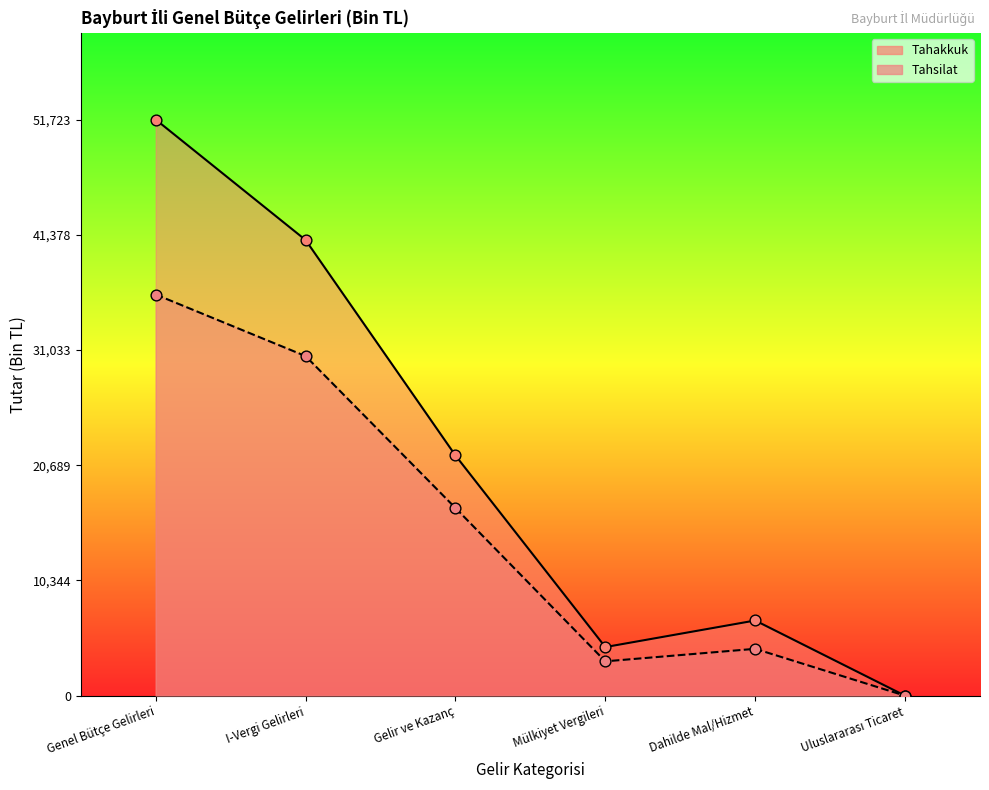

At which category is the sum across all series the highest?

Genel Bütçe Gelirleri